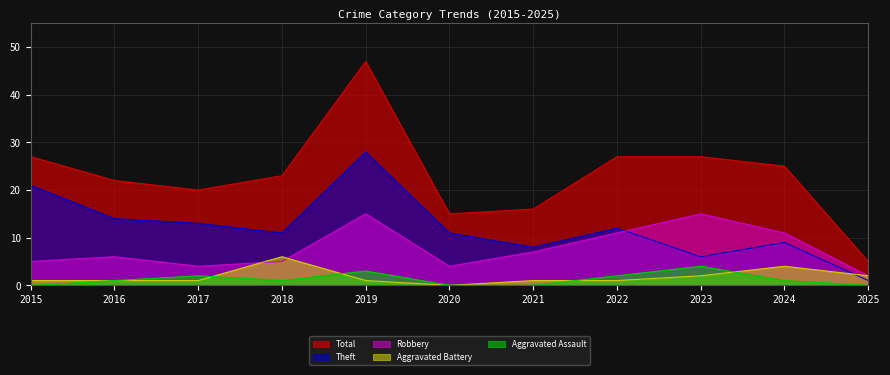

Rank the series at 2020 from highest to lowest value.

Total, Theft, Robbery, Aggravated Assault, Aggravated Battery